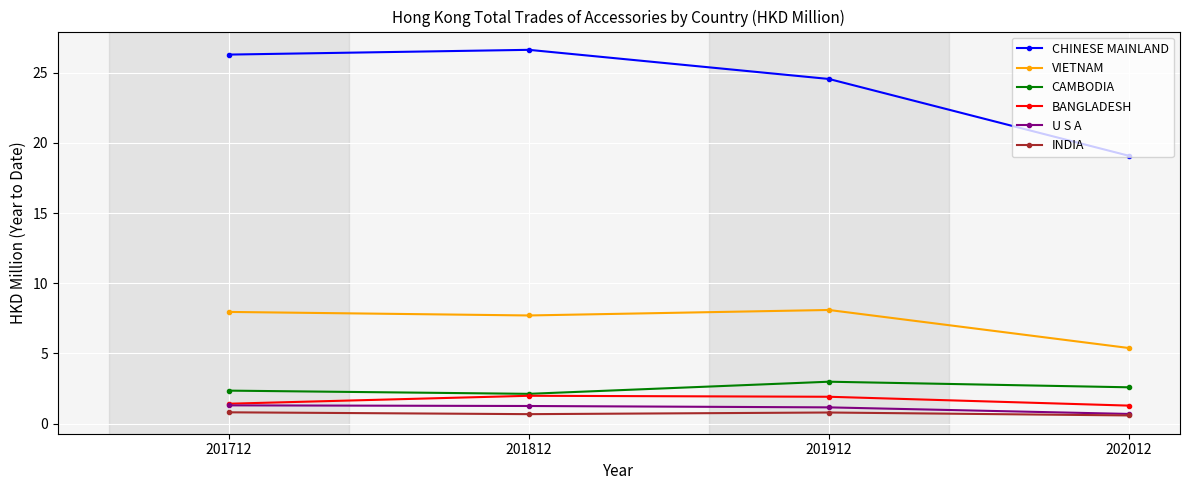

At which label does VIETNAM first exceed 7?

201712